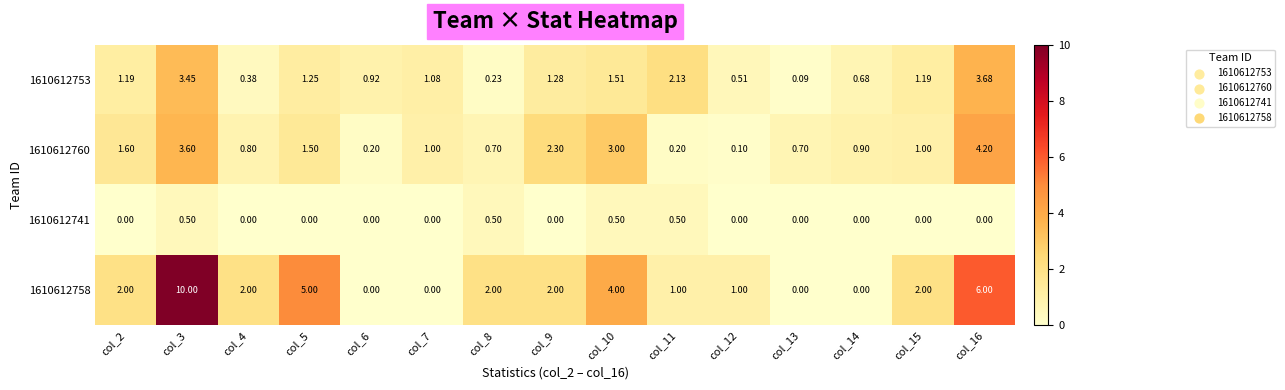

Is the value of 1610612741 at col_8 greater than the value of 1610612760 at col_2?

No